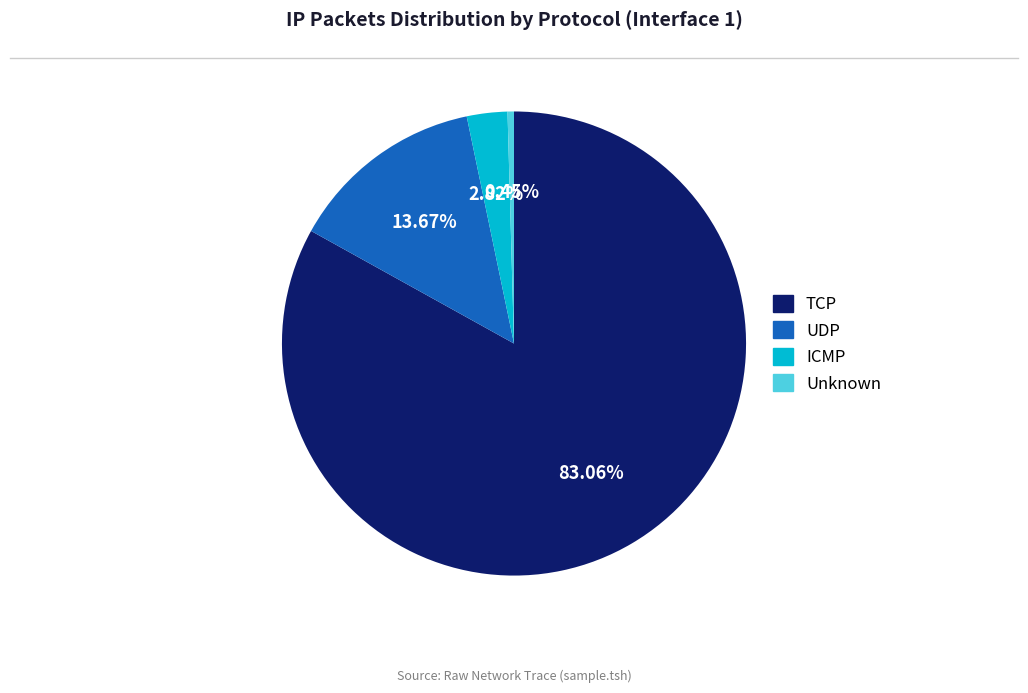

Which has a higher value, Unknown or UDP?

UDP